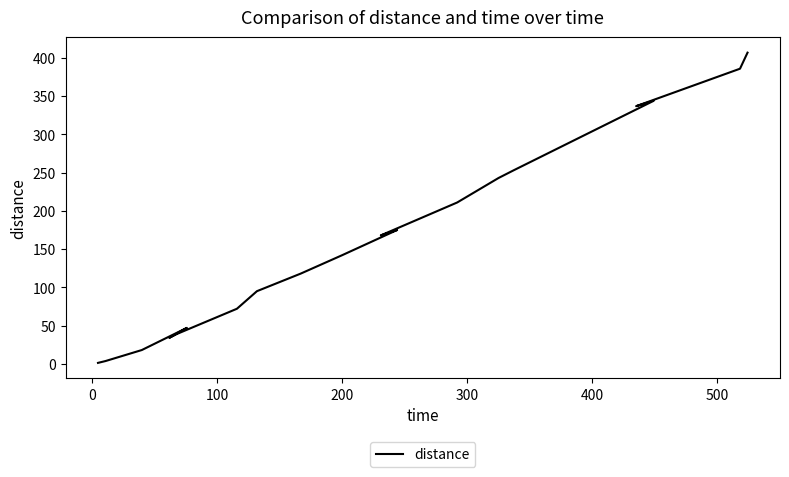

What is the value of the 11th point from the left?

175.0